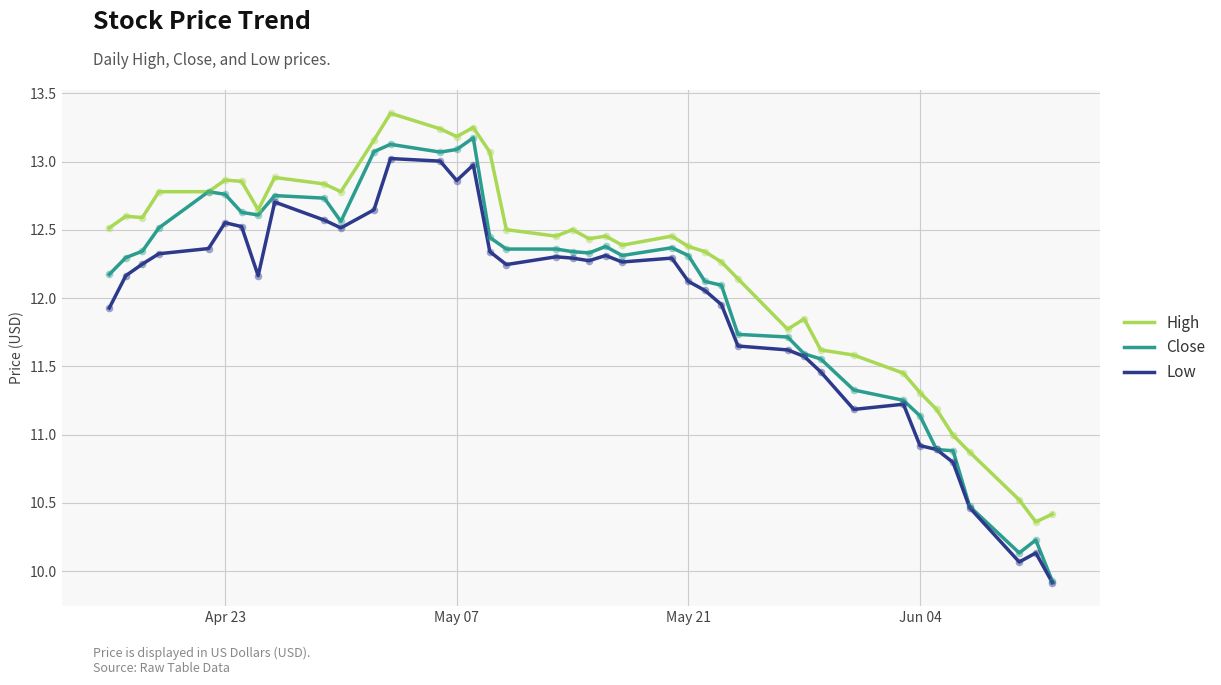

Which series has the largest total across all categories?

High